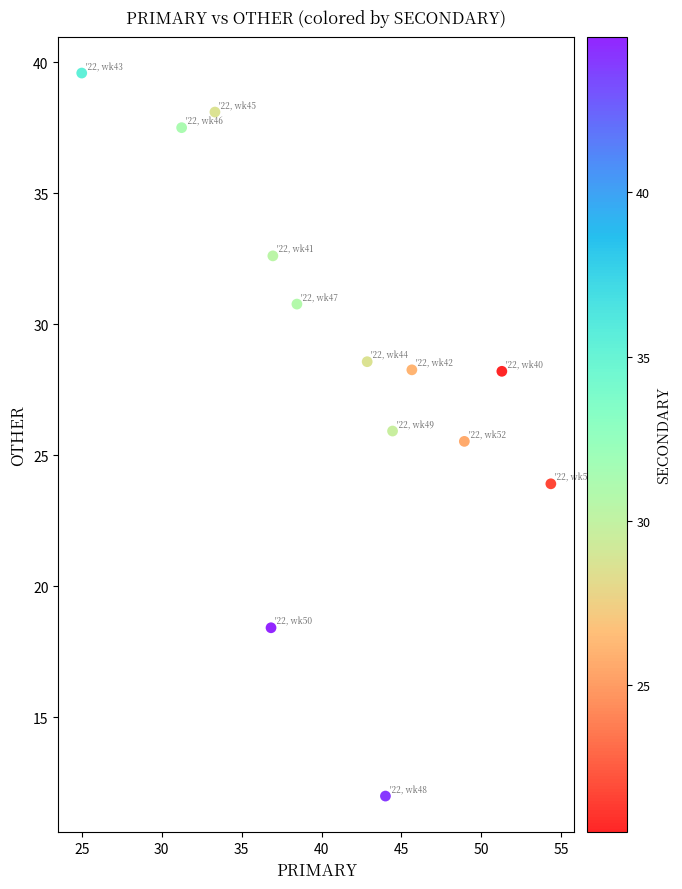

What is the range of Y values (max minus min)?

27.6